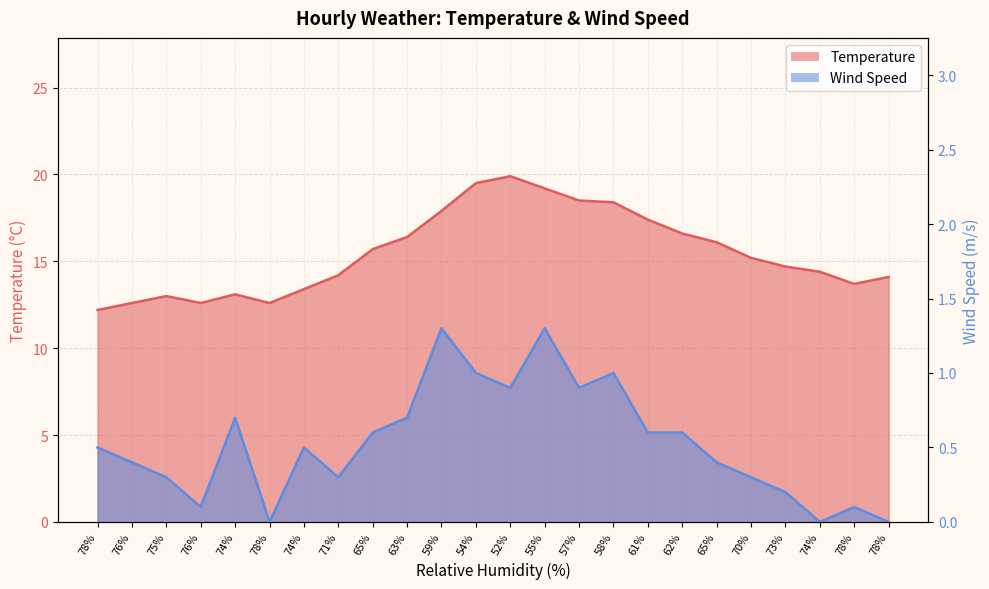

True or false: Temperature and WS cross at least once.

False